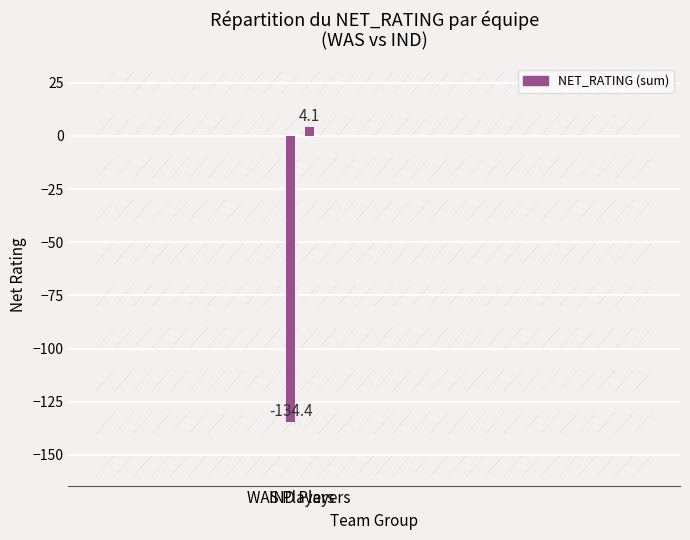

What is the sum of all values?

-130.3